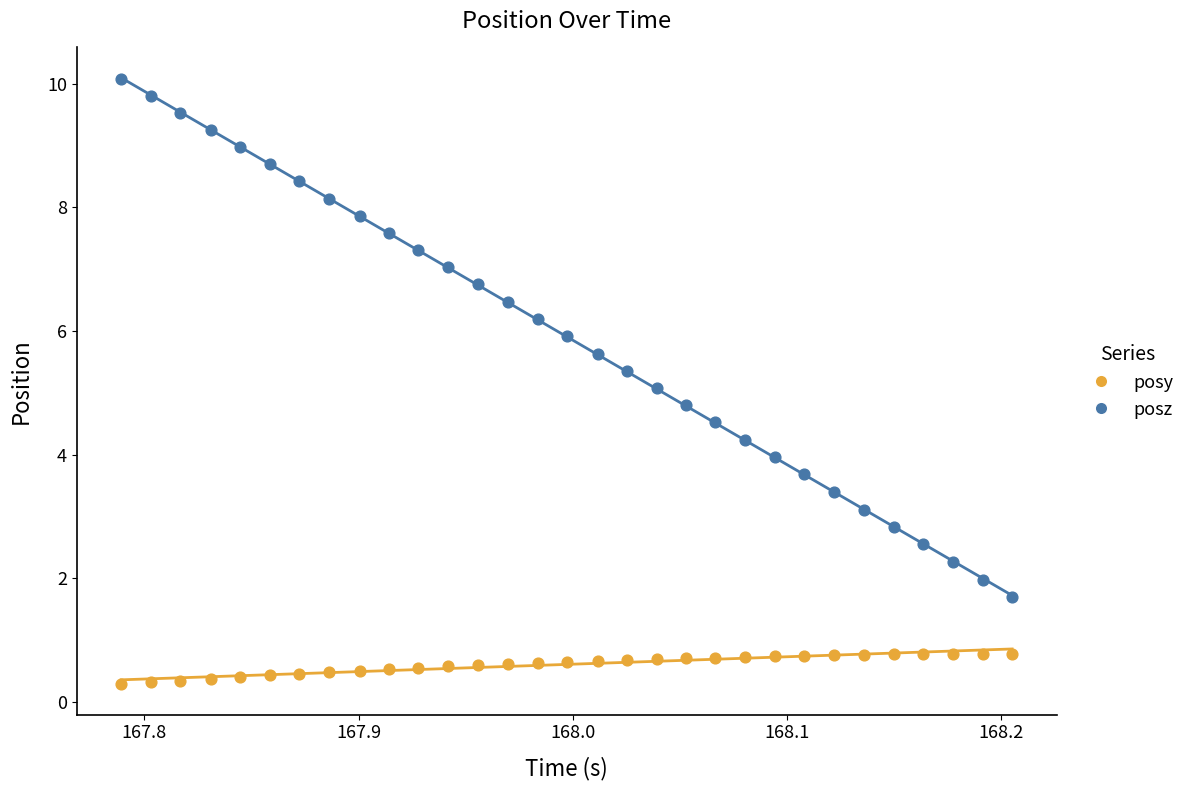

Across all data points, what is the range of X values (max minus min)?

0.4